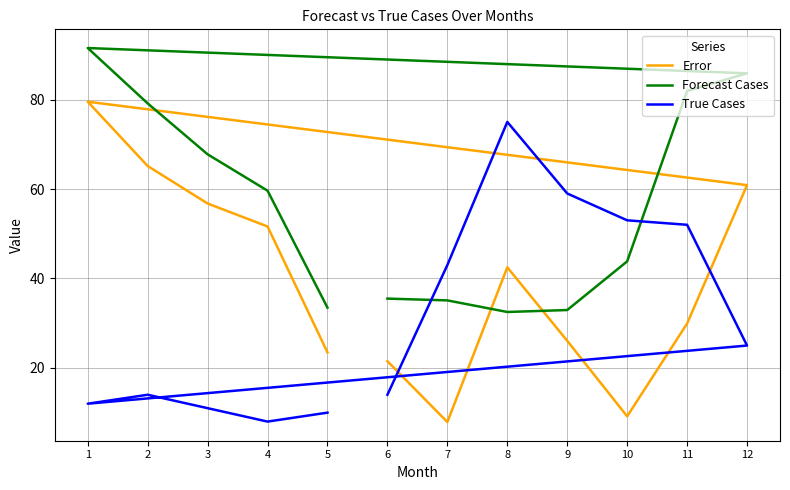

What is the difference between the maximum and second lowest values in the Forecast Cases series?

58.6